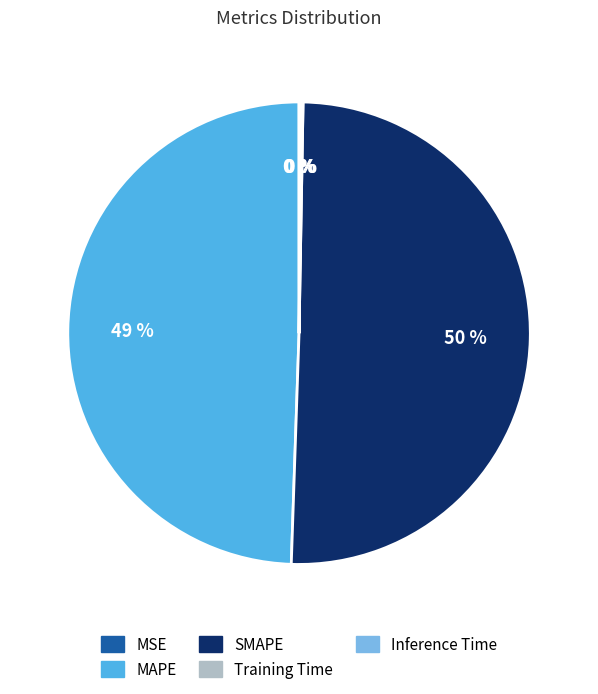

Which slice is the largest?

SMAPE